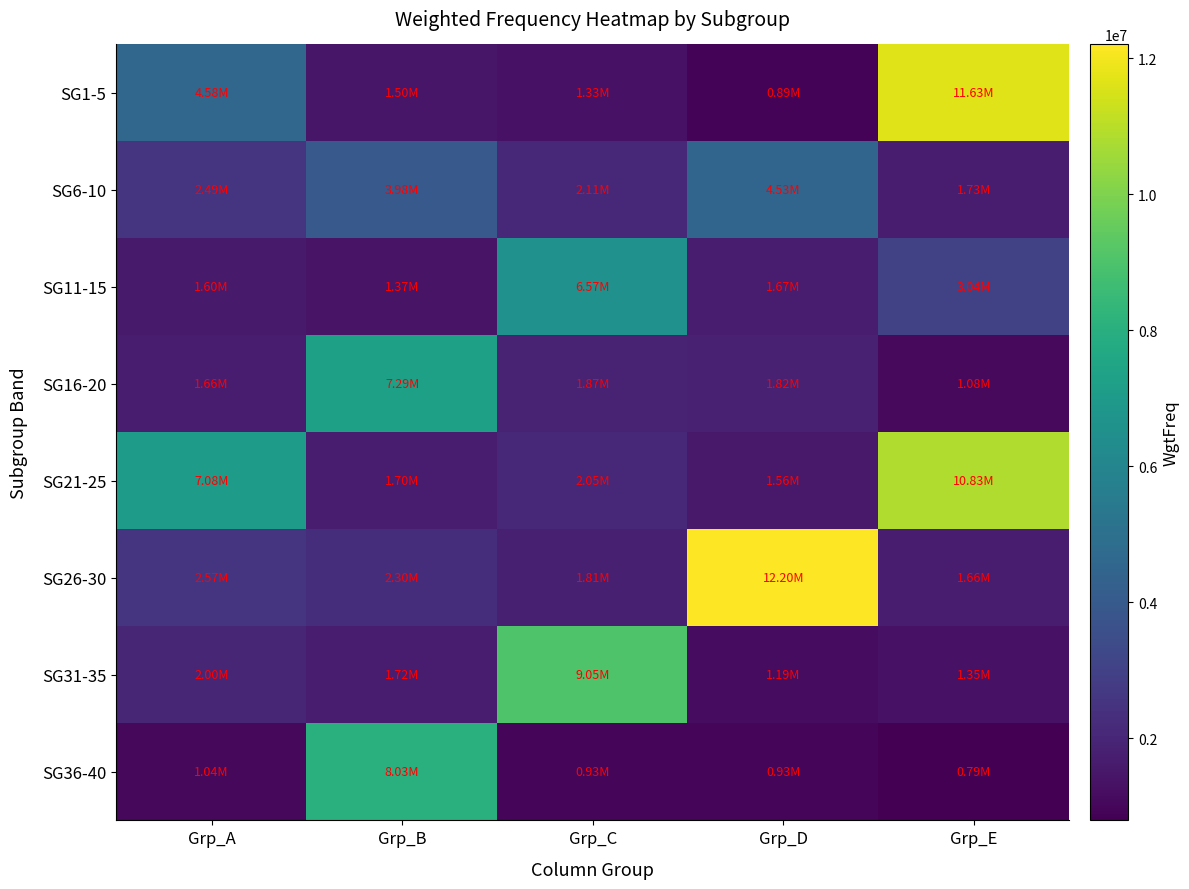

What is the spread (max minus min) of values at Grp_C?

8123599.9